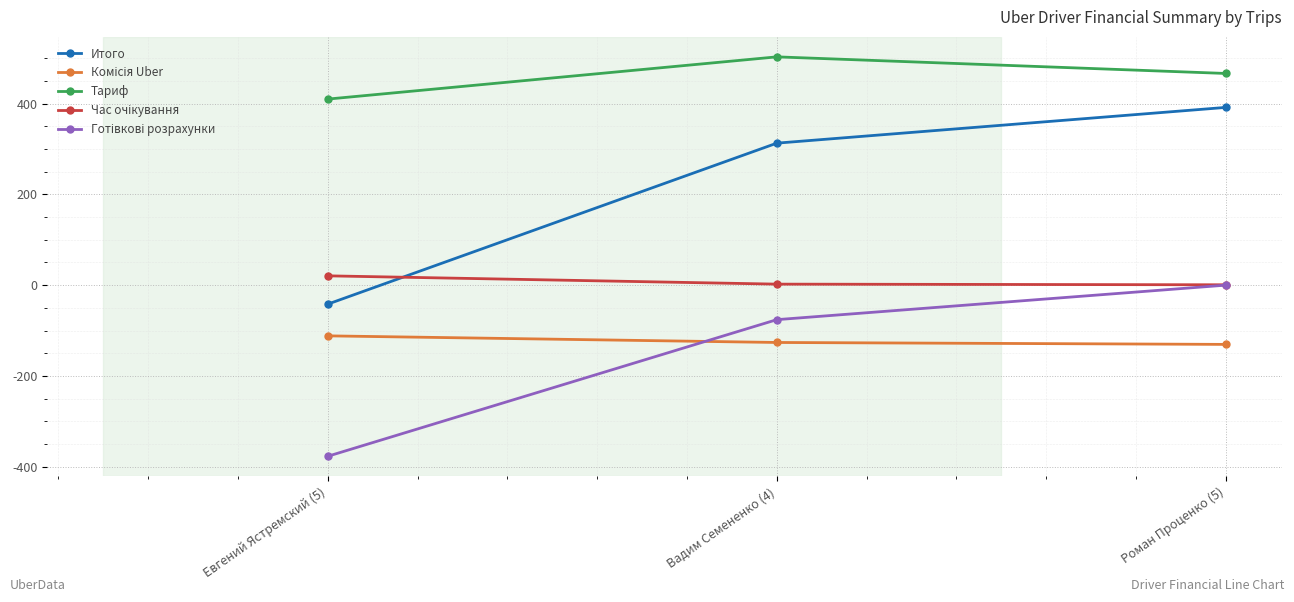

Which series has the widest spread of values?

Итого